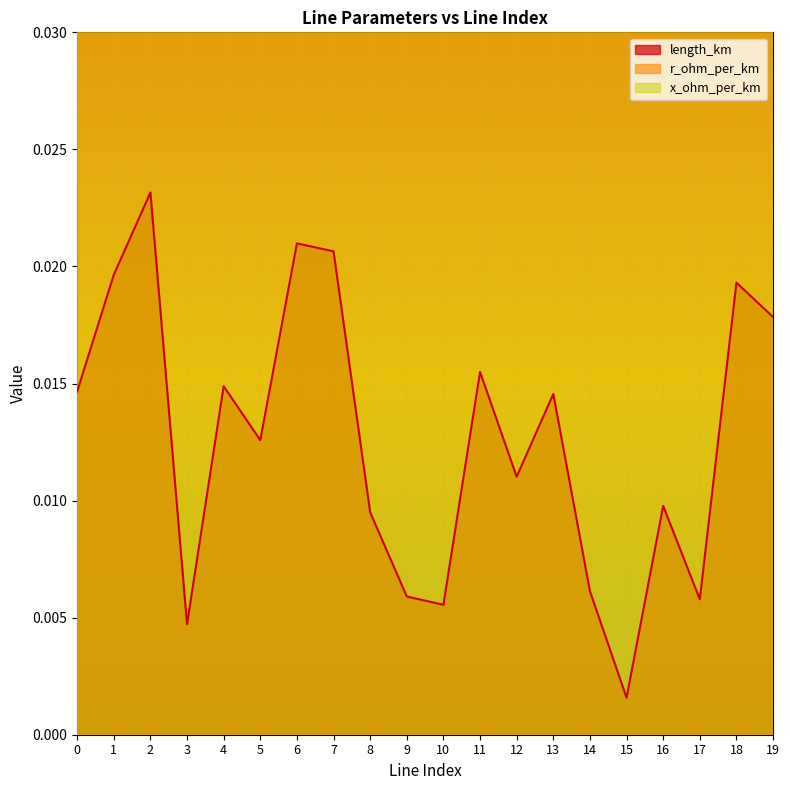

At which category does x_ohm_per_km reach its first local valley?

14